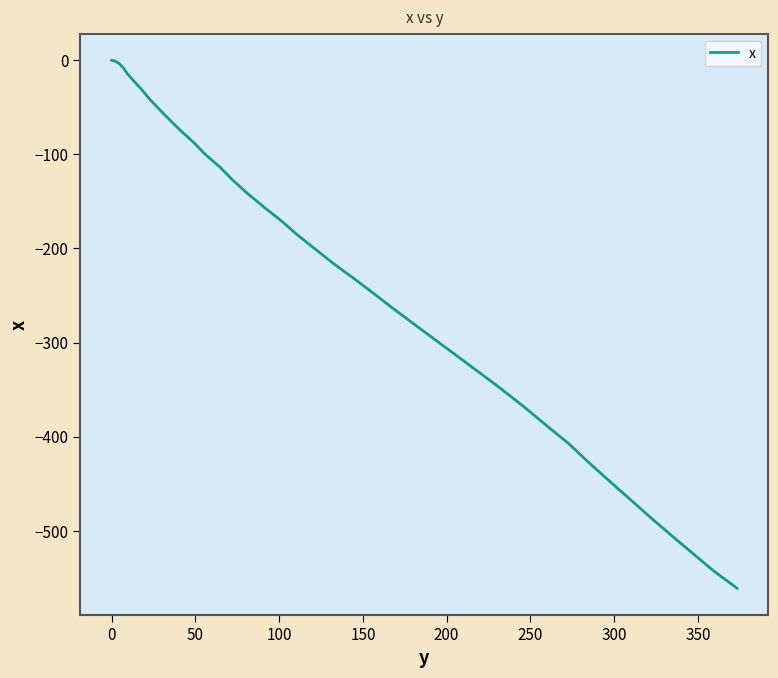

Is this an area chart (filled region under the line)?

No